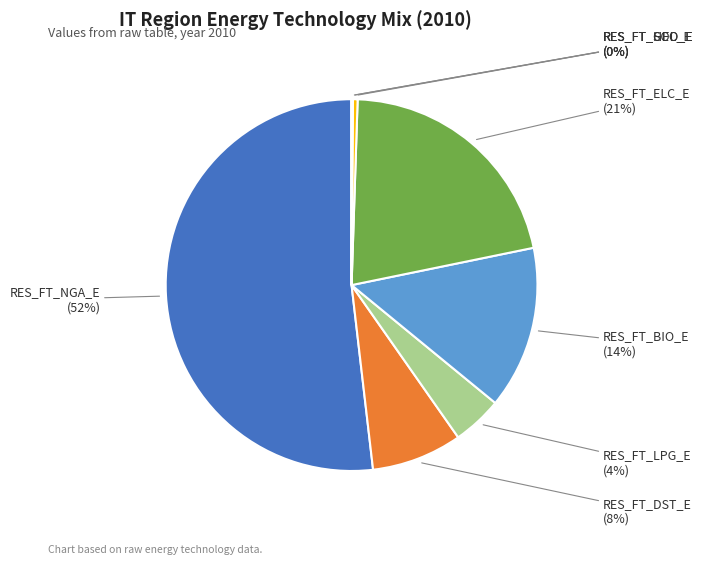

To the nearest percent, what is the average slice percentage?

12%